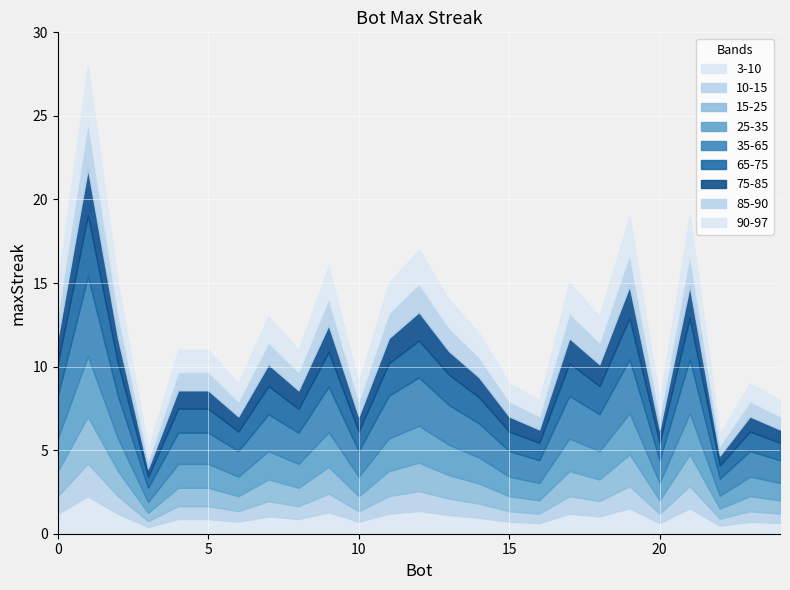

Read the value at 17.

15